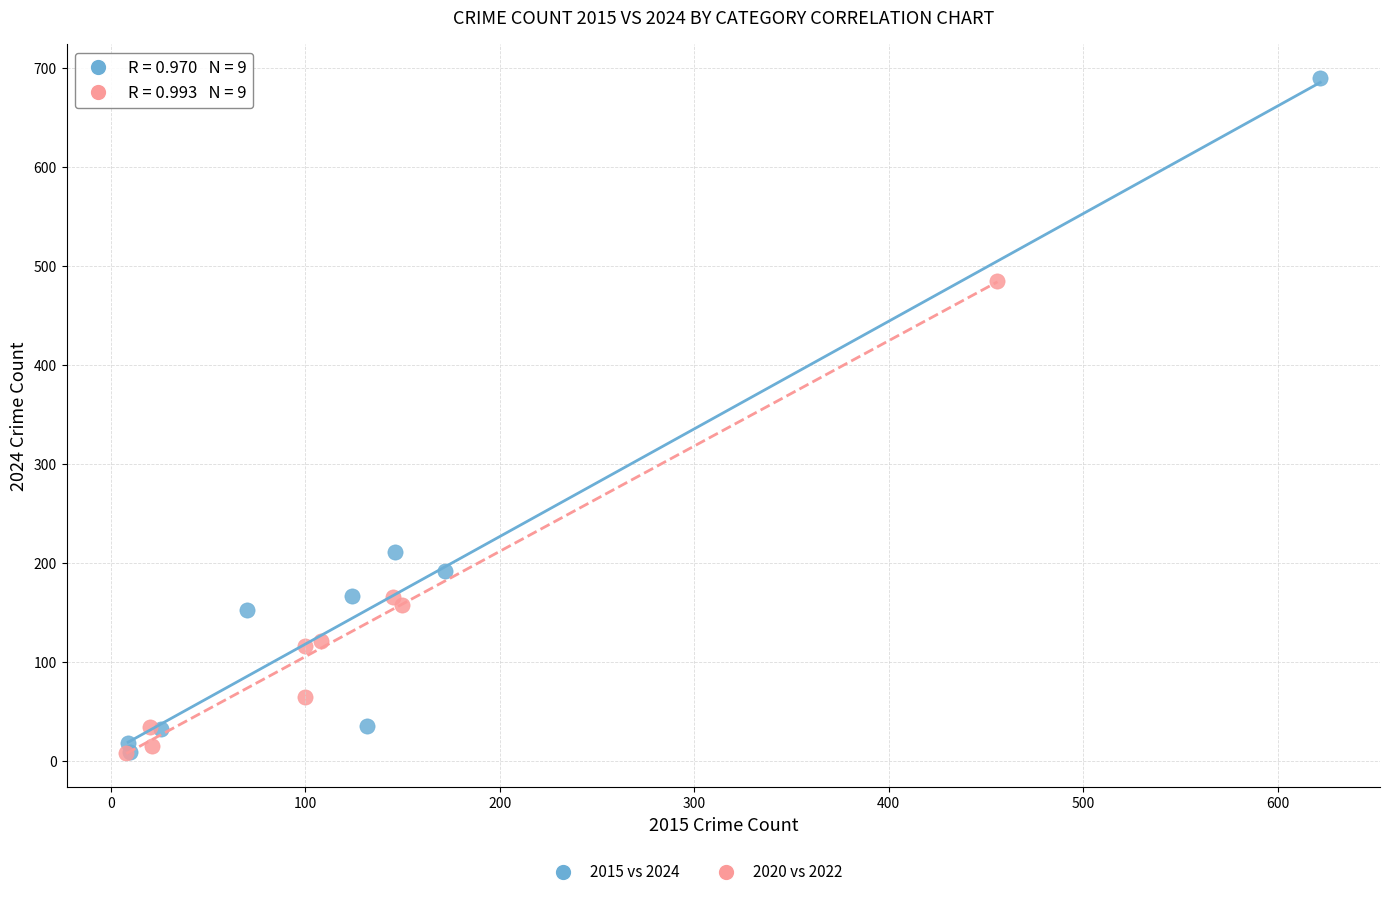

Which series has the widest spread of Y values?

2015 vs 2024